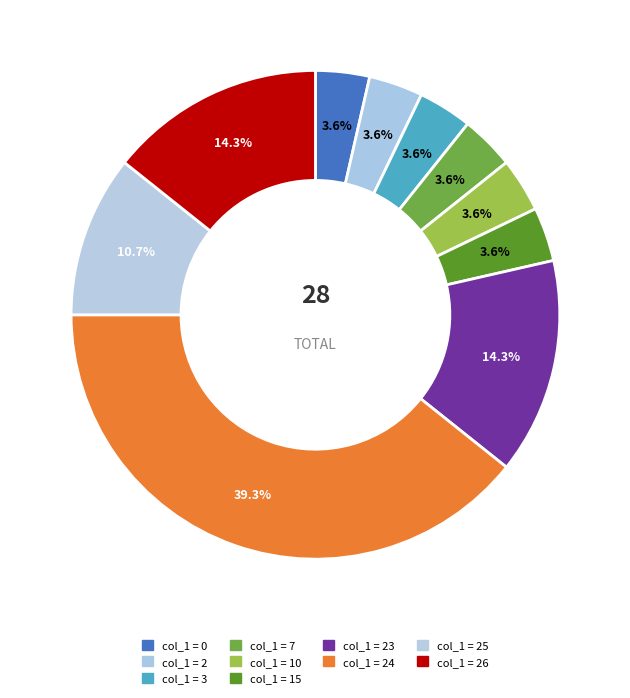

How many slices are in this pie chart?

10